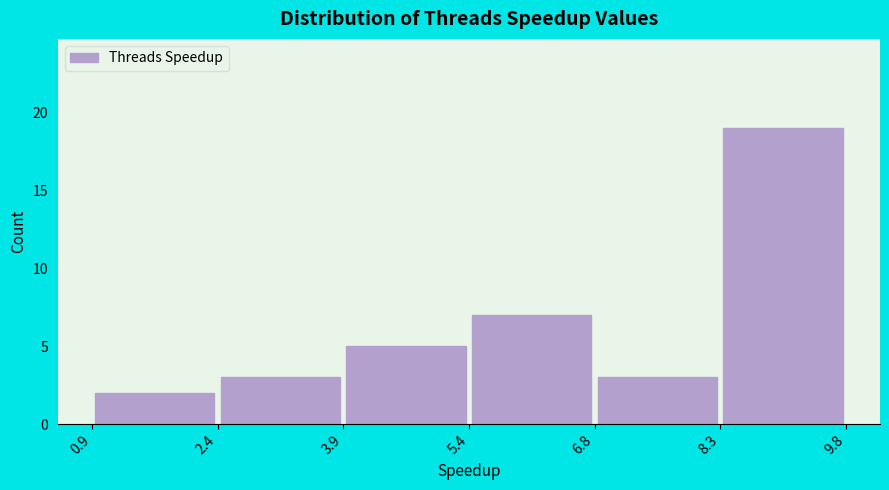

What is the height of the bar covering 2.4 to 3.9 on the x-axis? The values are not printed on the chart, so give them approximately, as read against the axis.

3